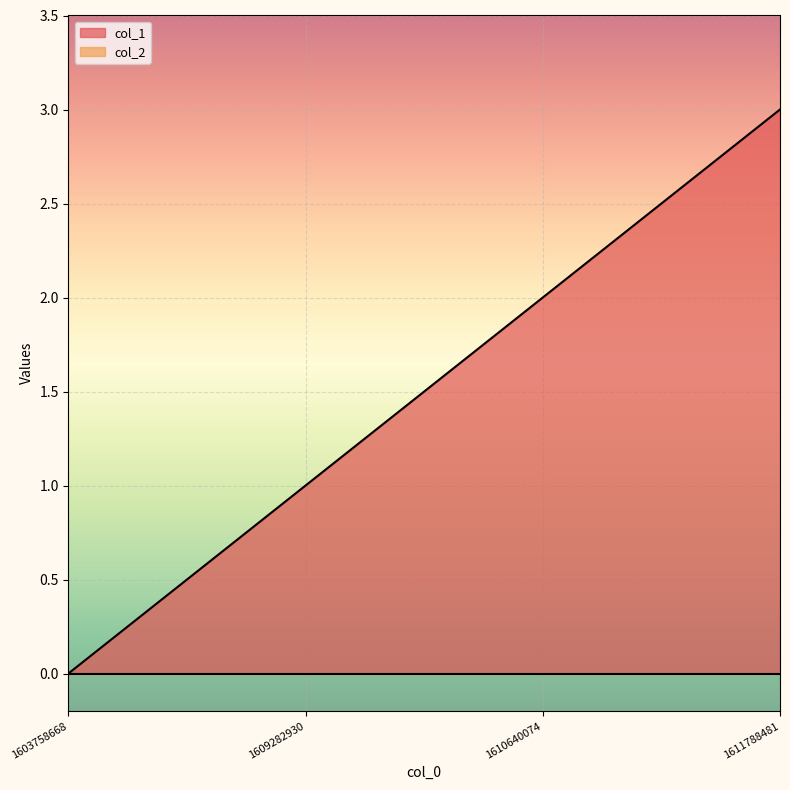

Approximately how many times larger is the value at 1609282930 compared to 1611788481?

0.3